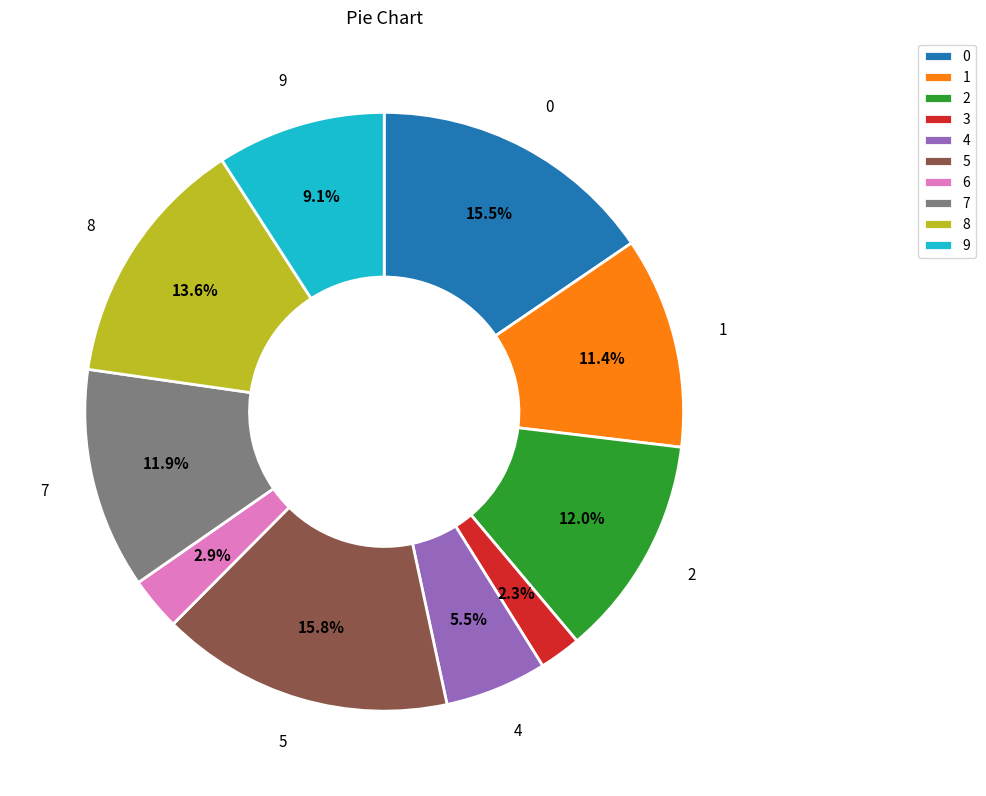

Is there a majority slice in this chart?

No